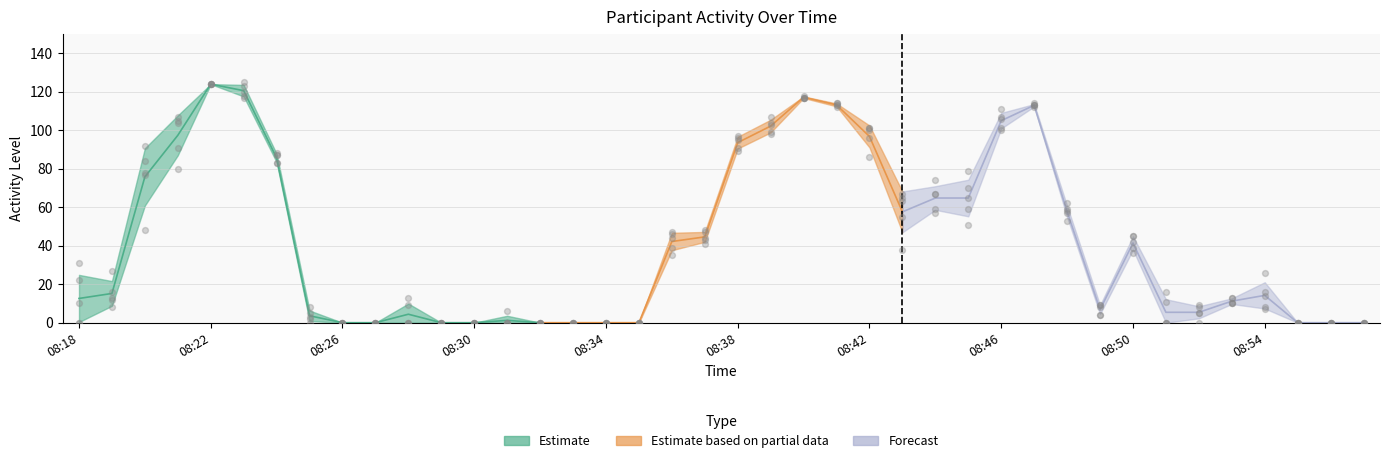

Is the value of Participant 2 at 08:49 greater than the value of Participant 4 at 08:24?

No